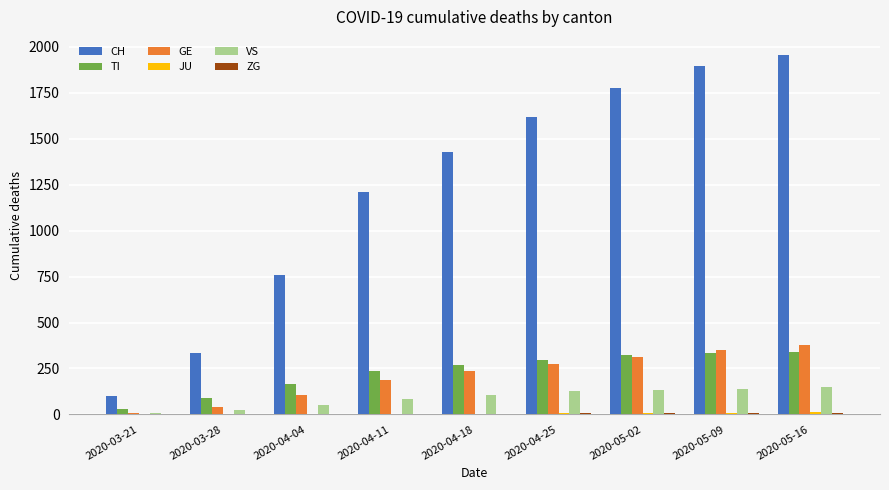

At which category does the chart reach its peak across all series?

2020-05-16